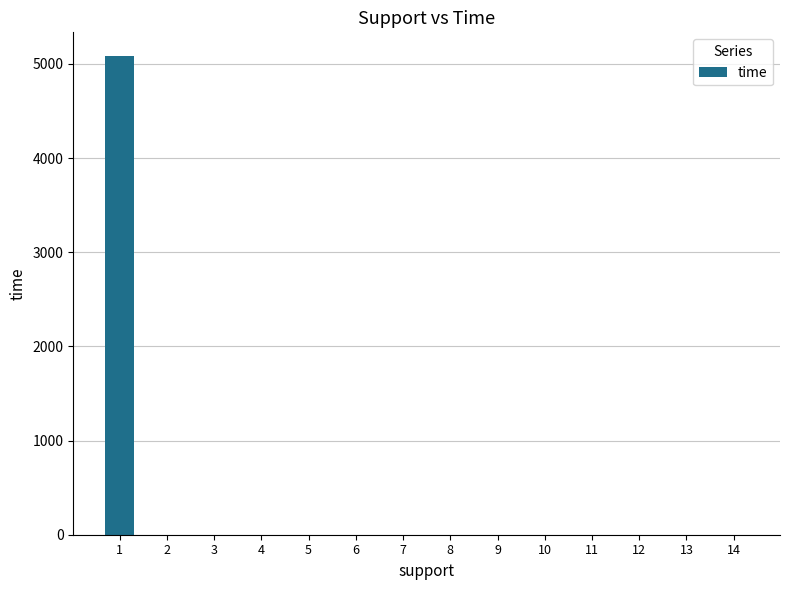

What is the greatest value displayed?

5082.1